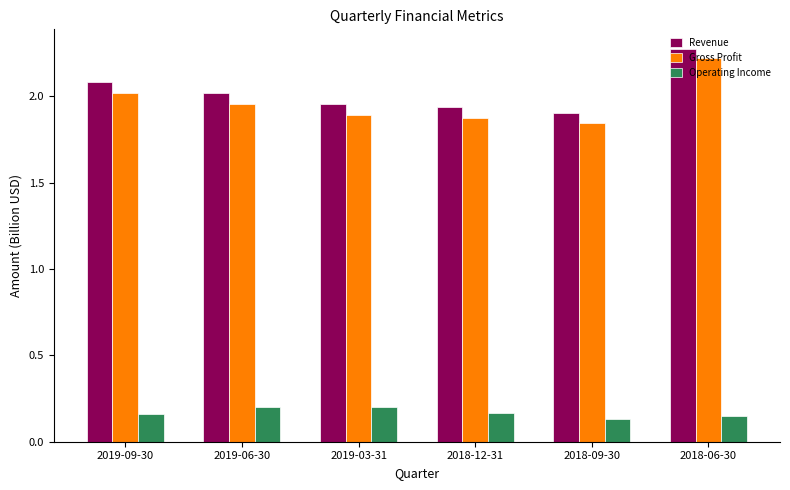

Which category has the lowest value in the Gross Profit series?

2018-09-30